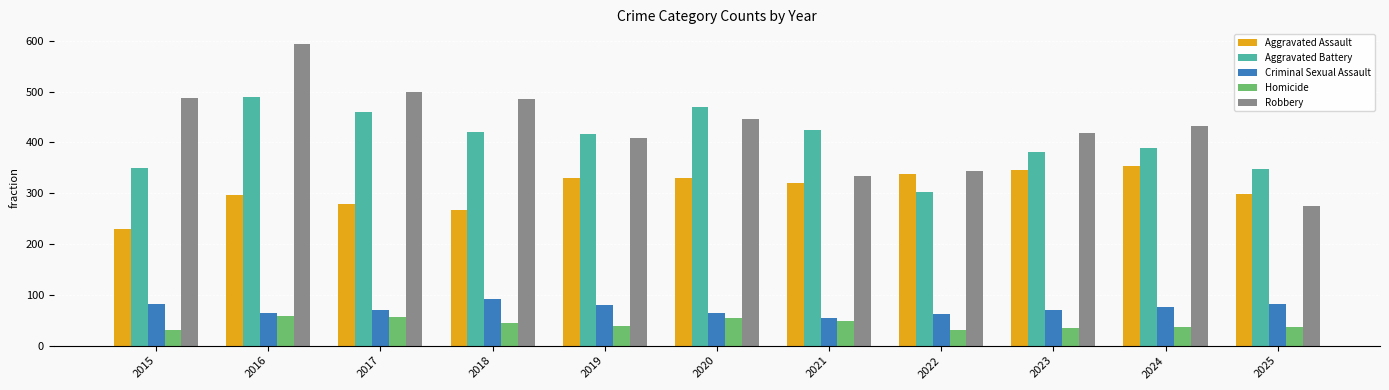

The Homicide series shows 39 at 2019. True or false?

True